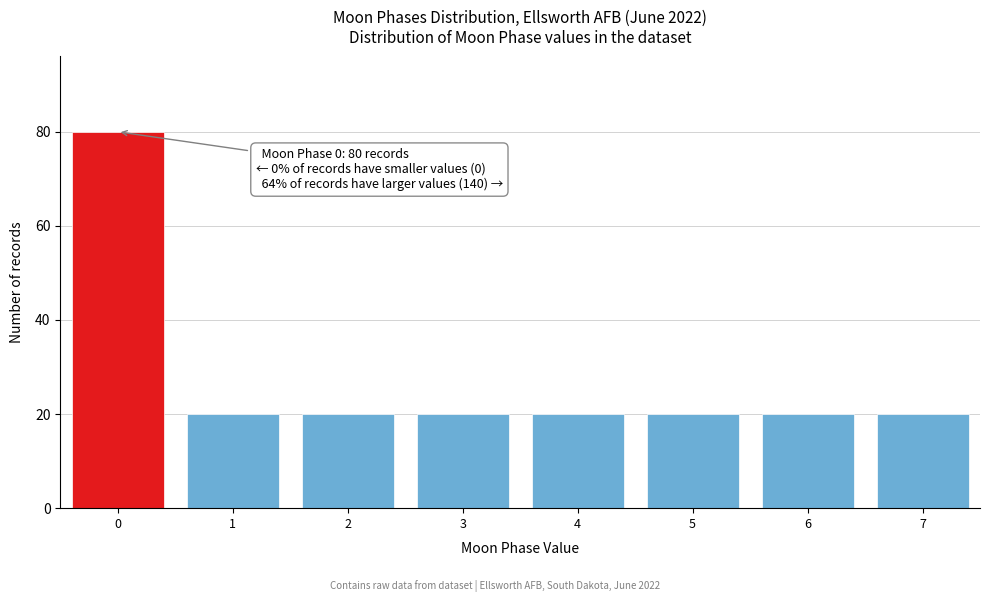

Over which range of the x-axis is the bar tallest?

-0.5 to 0.5